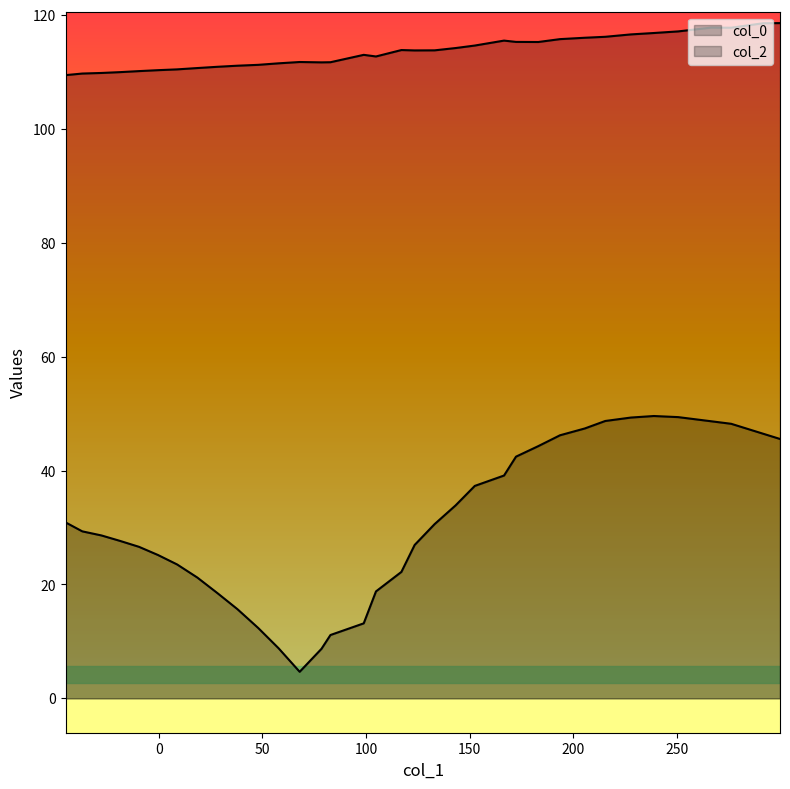

True or false: col_2 and col_0 intersect in this chart.

False